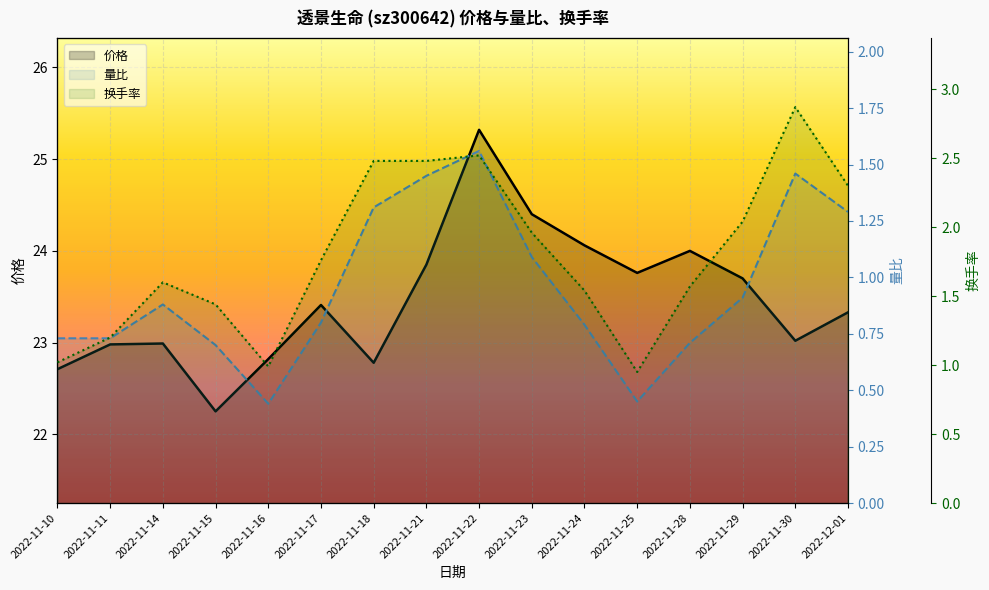

List the series in order of their peak value, highest first.

价格, 换手率, 量比